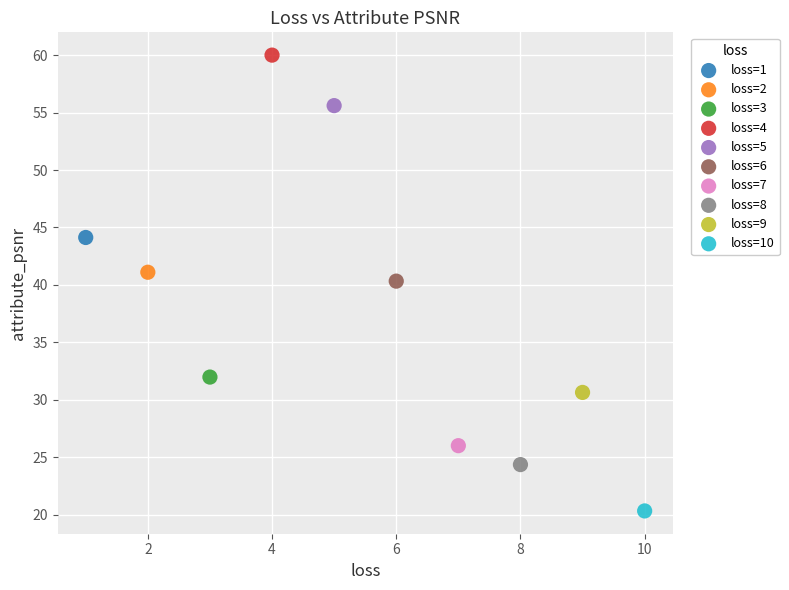

What are all the series names shown in the legend?

loss=1, loss=2, loss=3, loss=4, loss=5, loss=6, loss=7, loss=8, loss=9, loss=10